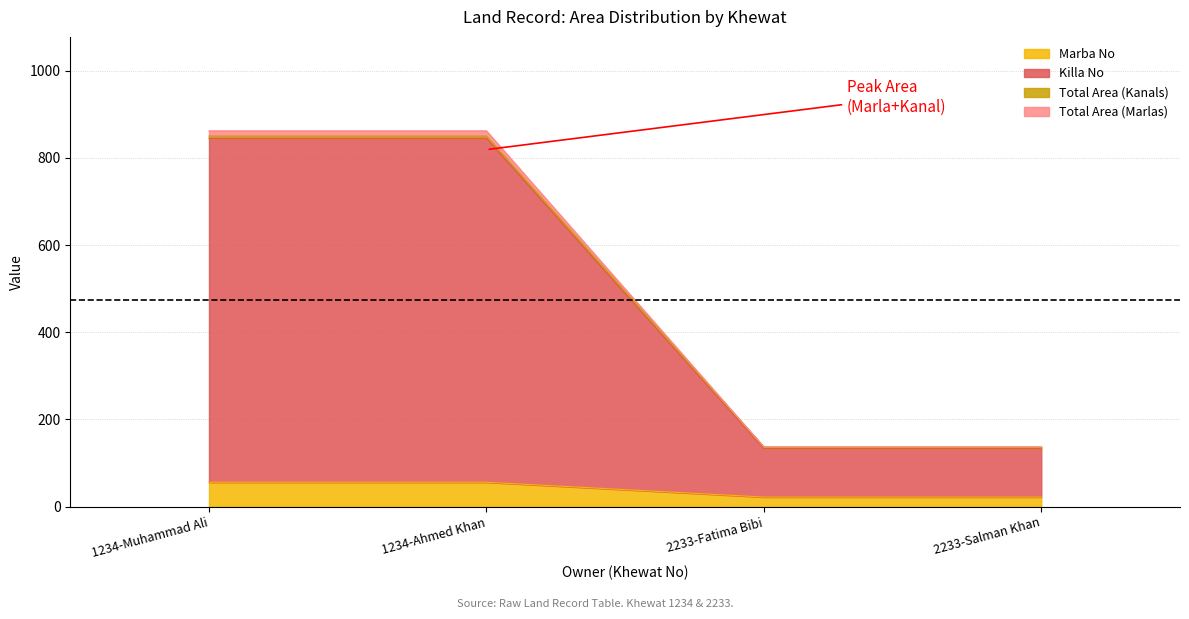

True or false: Killa No and Total Area (Marlas) intersect in this chart.

False